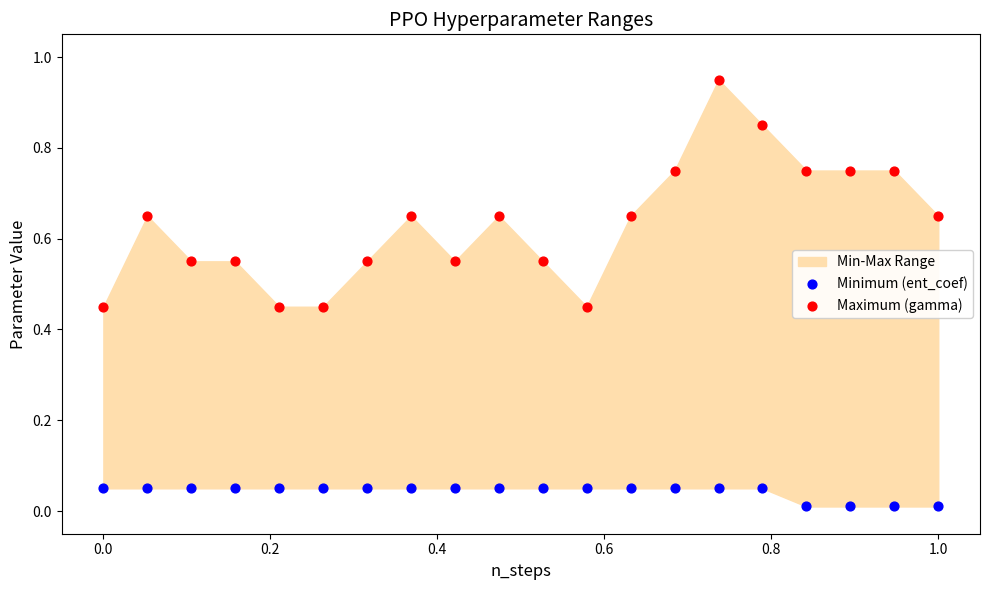

Which series contains the lowest Y value?

Minimum (ent_coef)